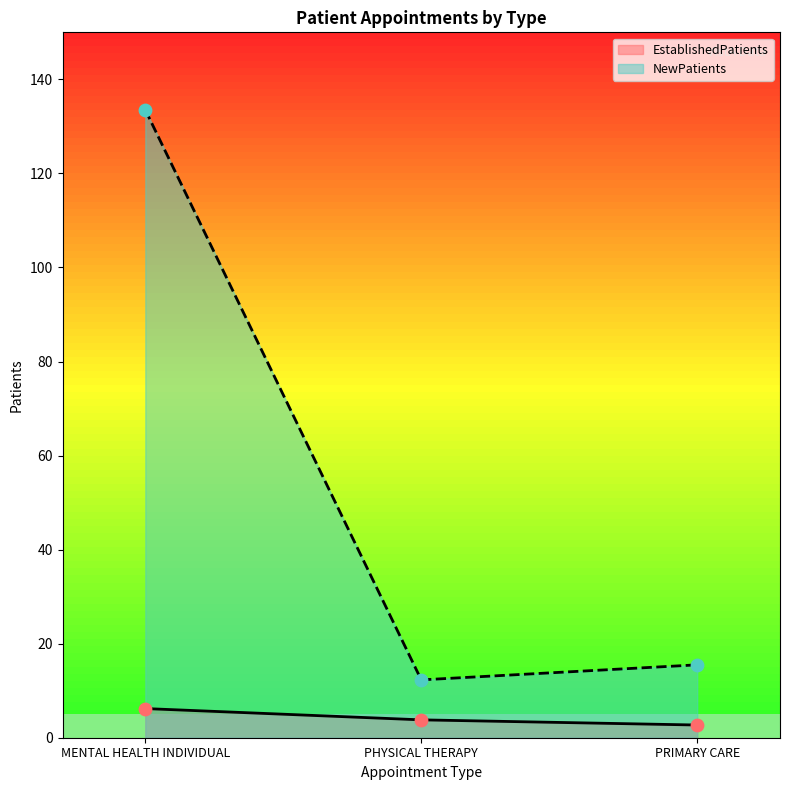

Which series reaches the minimum Y coordinate?

EstablishedPatients